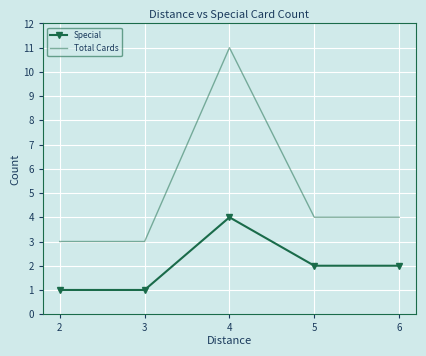

How many distinct data groups are displayed?

2